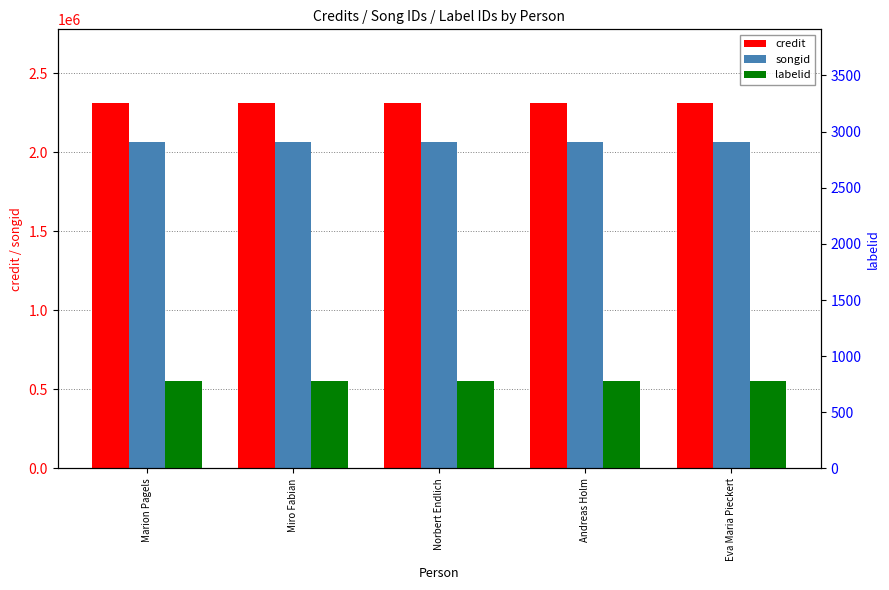

What is the total value across all series at Marion Pagels?

4380745